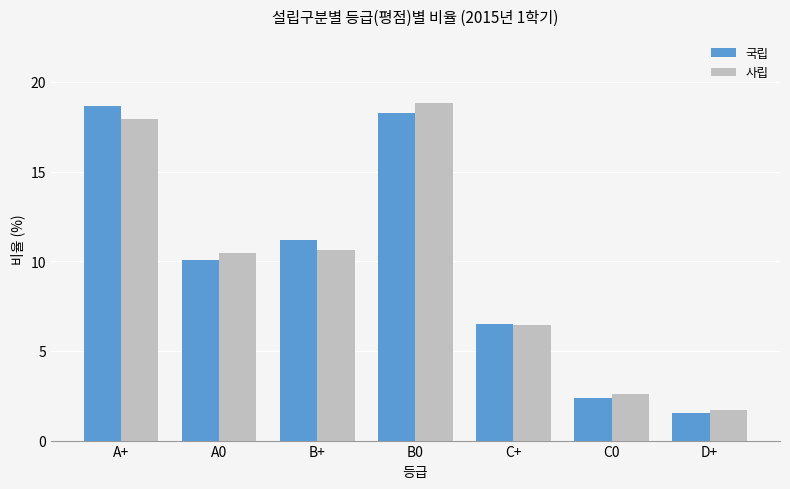

Between B0 and D+, which series saw the biggest shift?

사립